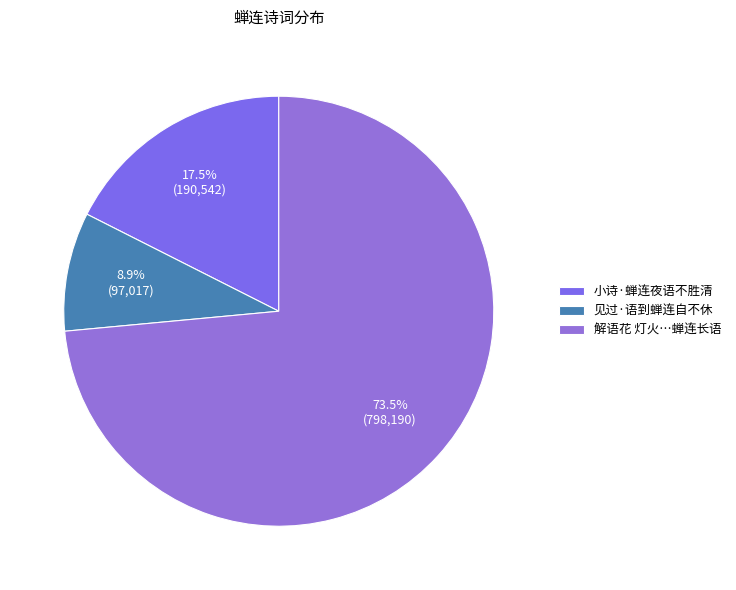

What percentage is the 见过·语到蝉连自不休 slice, to the nearest percent?

9%